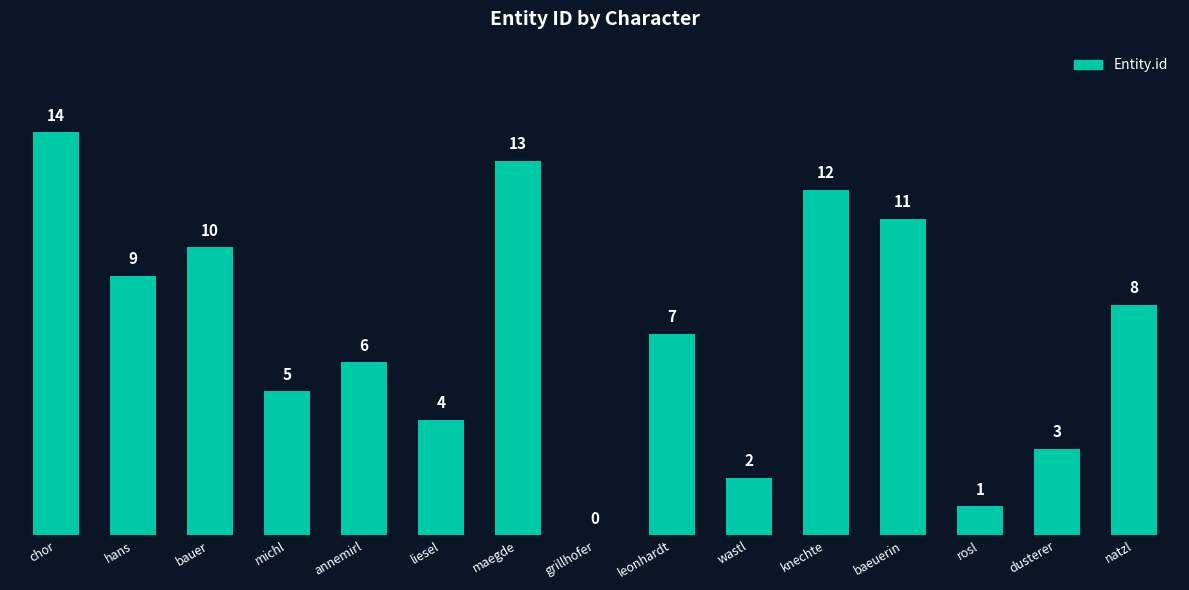

What is the sum of all values?

105